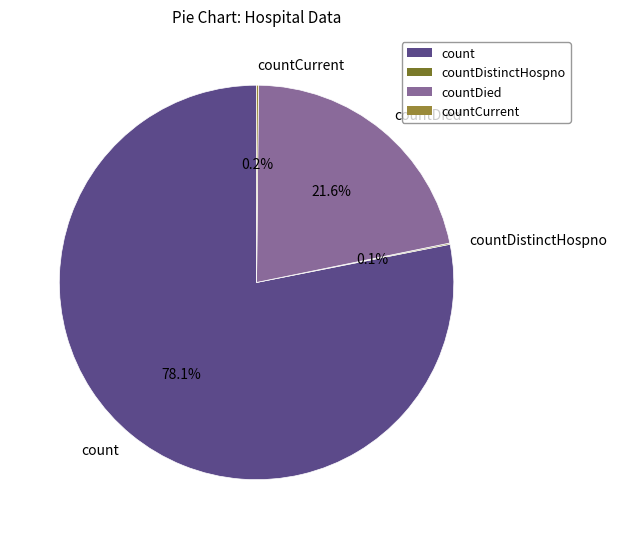

Does any single category account for the majority?

Yes